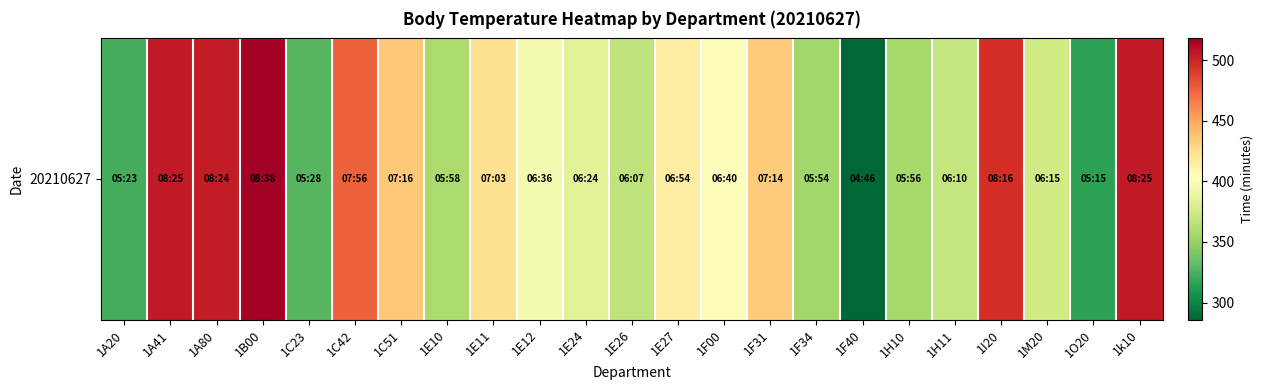

What is the greatest value displayed?

518